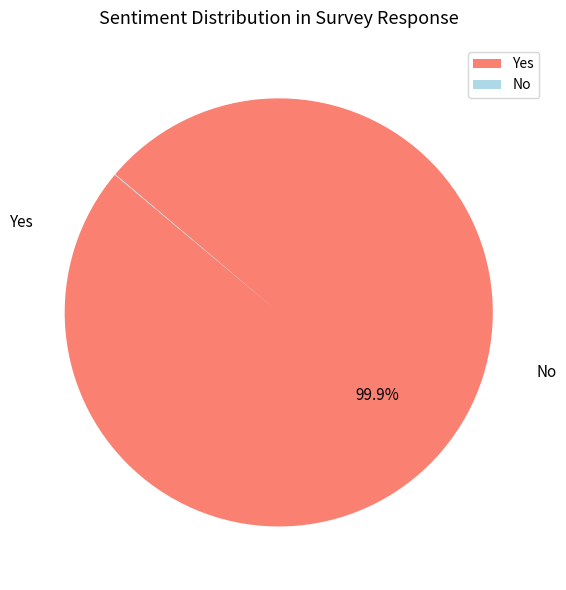

What is the change in value from Yes to No?

-19.5